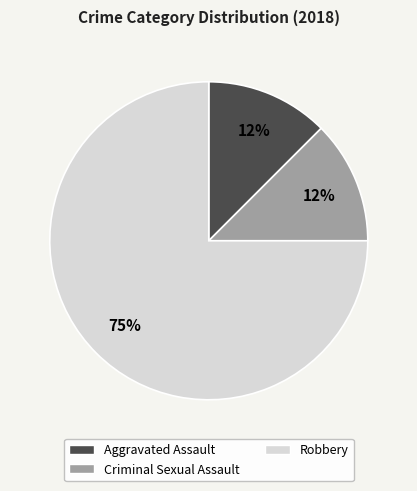

Which slice is the largest?

Robbery